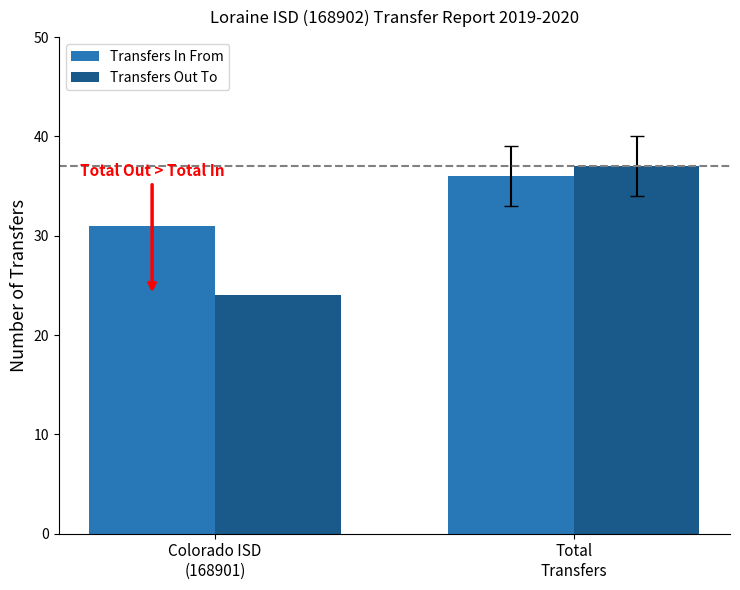

How many bars are there in total?

4